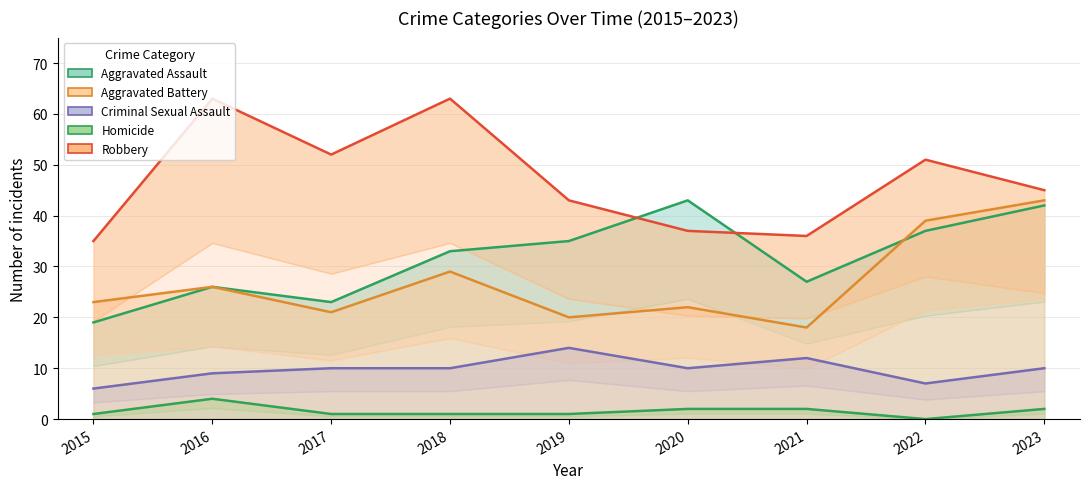

The Criminal Sexual Assault series shows 18 at 2023. True or false?

False